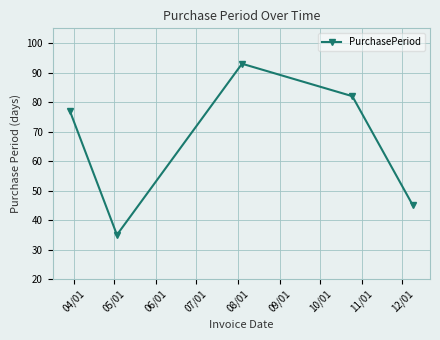

How many distinct data groups are displayed?

1